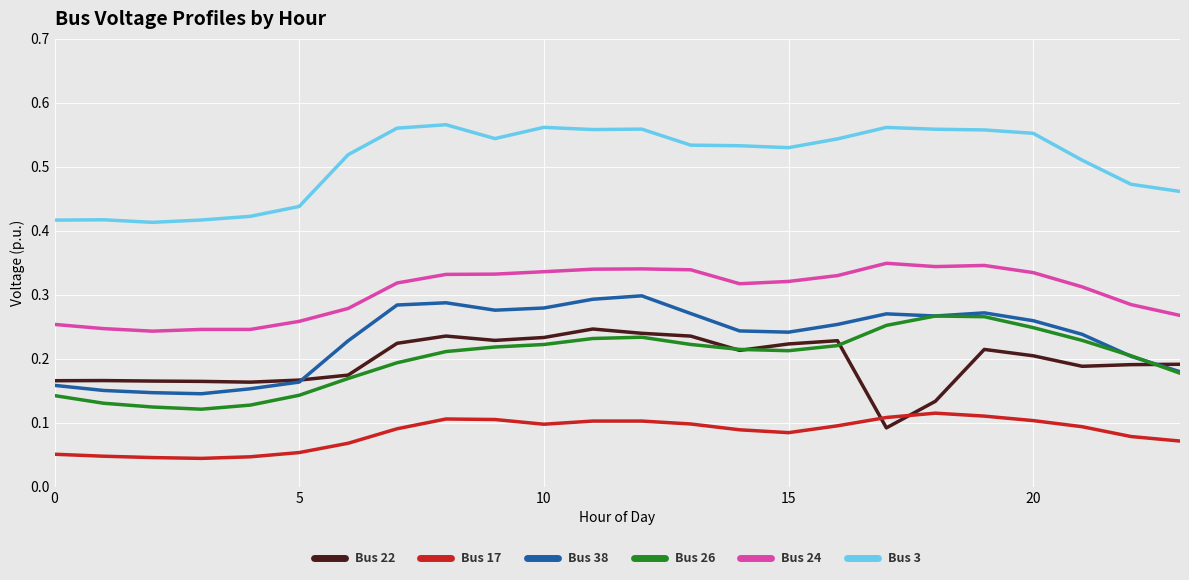

How many times do Bus 17 and Bus 22 cross each other?

2